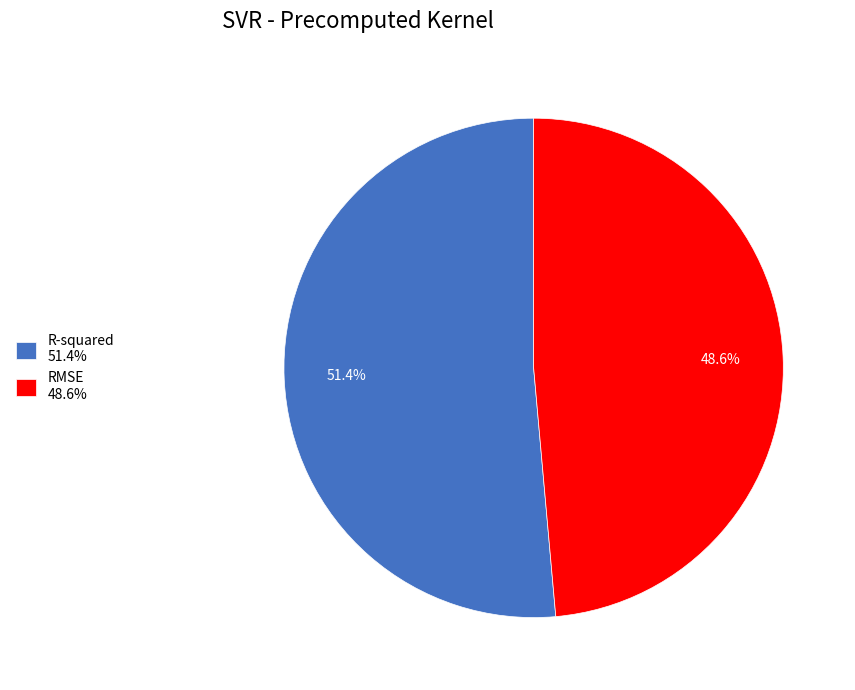

The RMSE slice represents 49% of the pie. True or false?

True